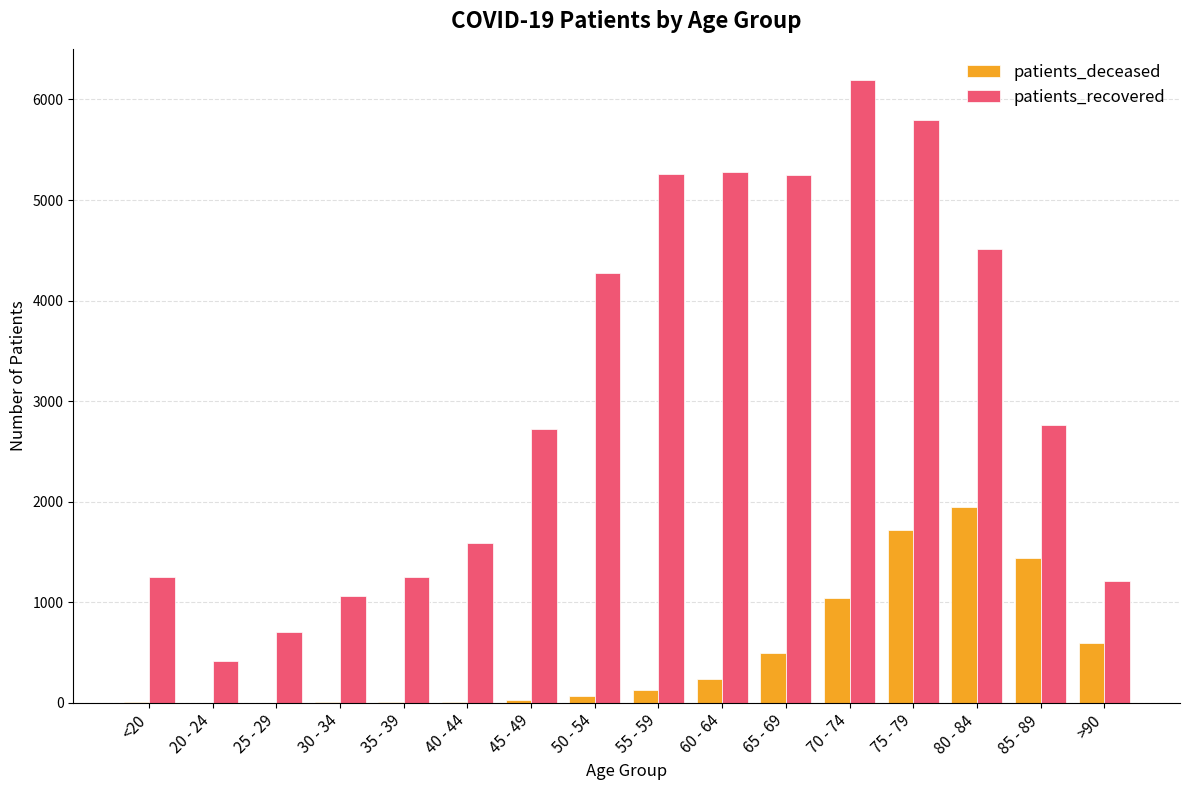

At which category is the sum across all series the highest?

75 - 79